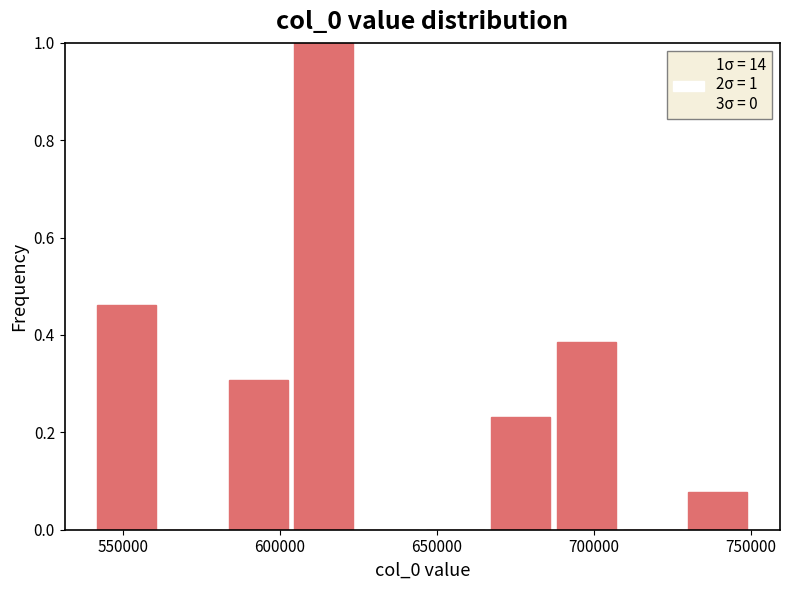

Which range on the x-axis has the tallest bar?

605000 to 625000